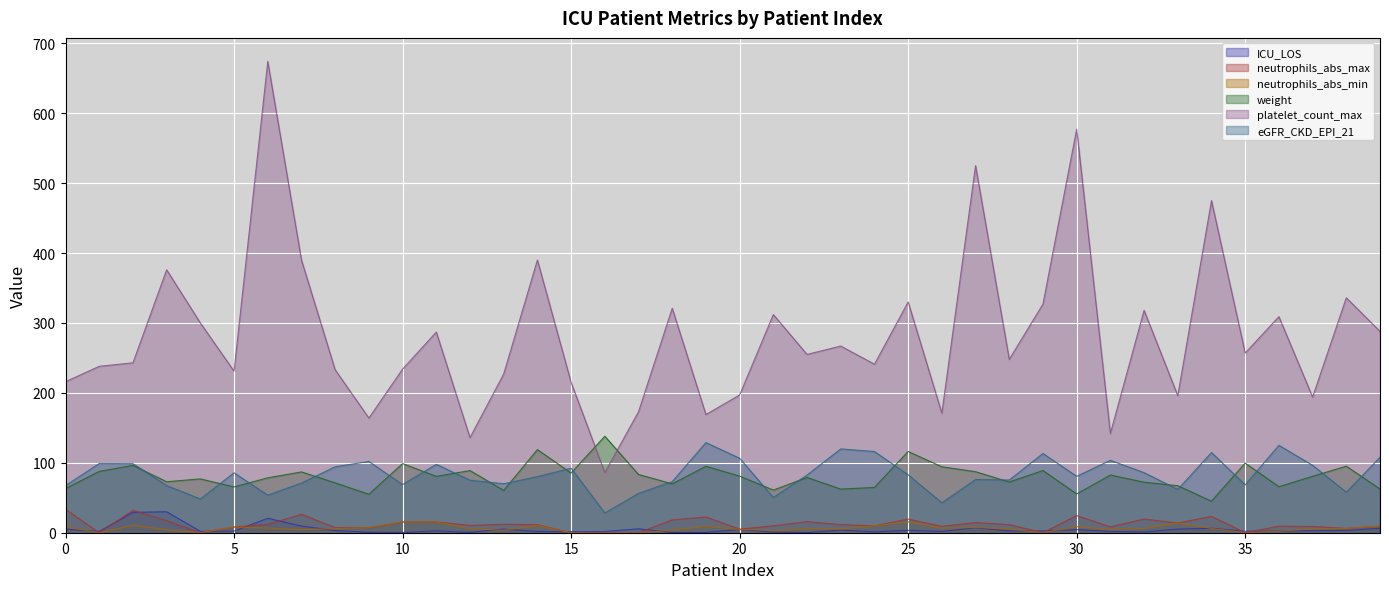

Does the chart display data point markers on the line(s)?

No